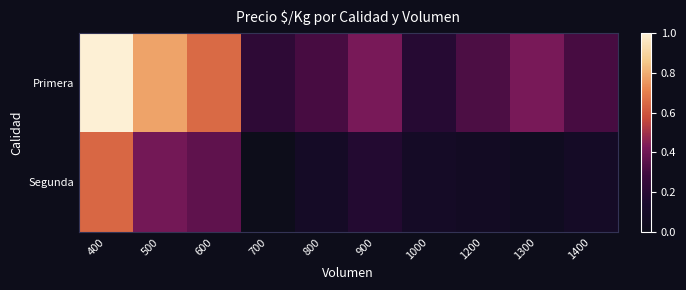

Reading left to right, transcribe all the data shown in this chart.

Primera: 400=1.0	500=0.8	600=0.7	700=0.2	800=0.3	900=0.4	1000=0.2	1200=0.3	1300=0.4	1400=0.3
Segunda: 400=0.6	500=0.4	600=0.4	700=0.0	800=0.1	900=0.2	1000=0.1	1200=0.1	1300=0.0	1400=0.1